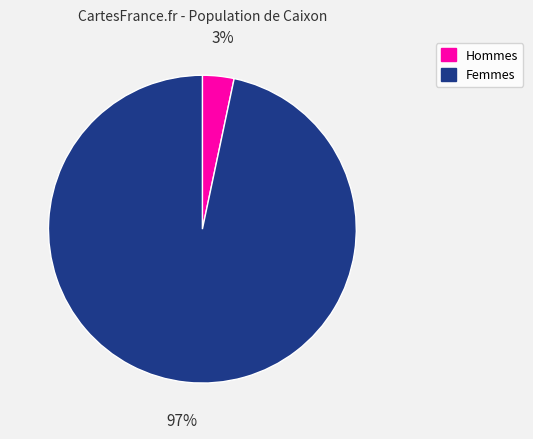

How many slices are in this pie chart?

2